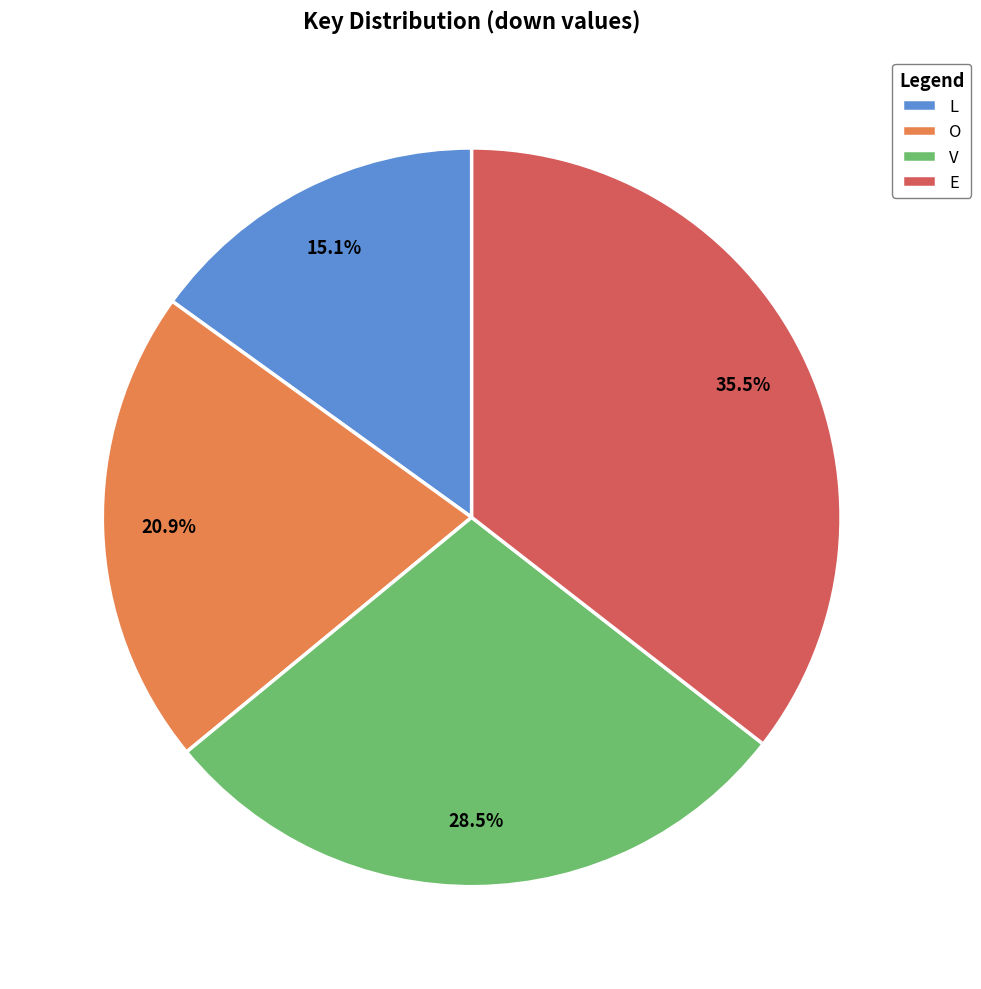

What is the largest slice in the pie chart?

E